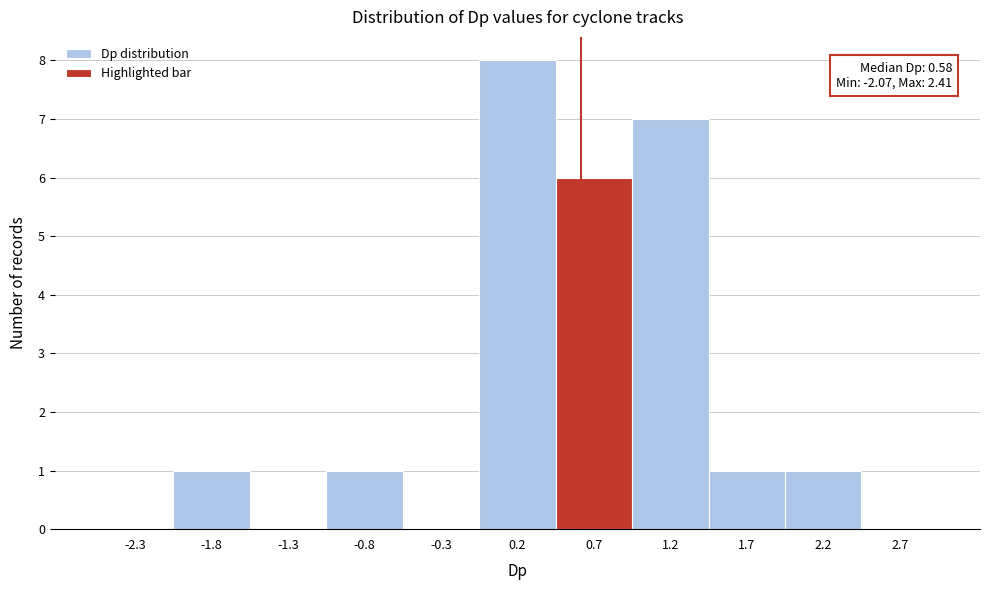

Over which range of the x-axis is the bar tallest?

-0.10 to 0.40